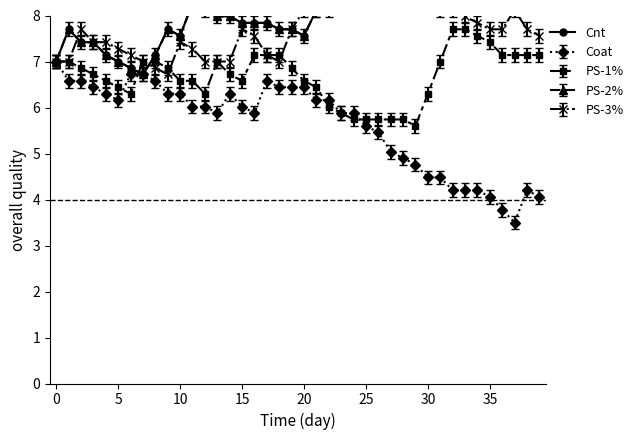

True or false: Coat has more than 0 interior local peaks.

True